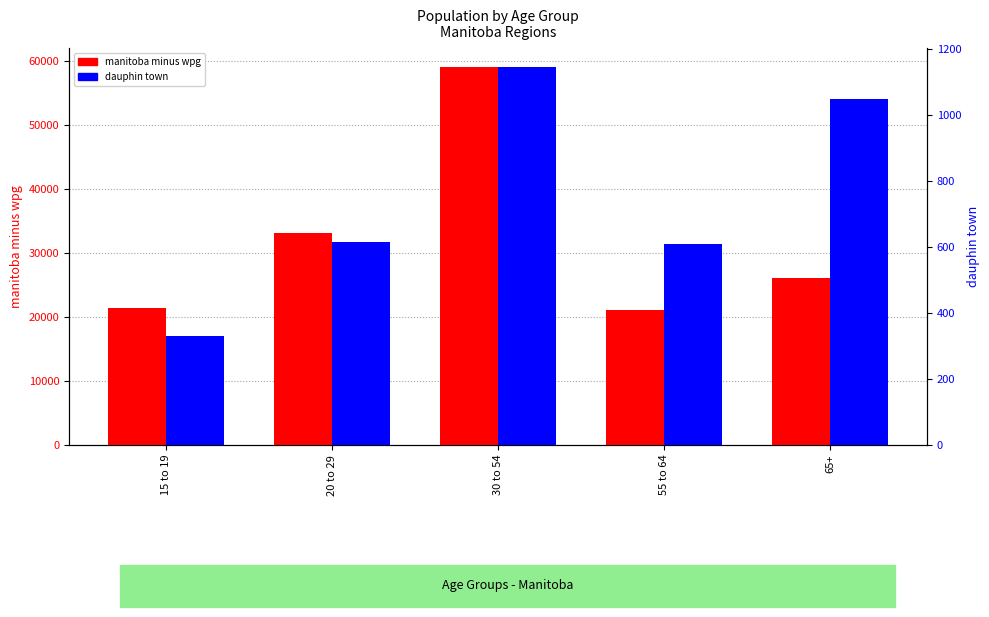

Rank the series by their maximum value, from lowest to highest.

dauphin town, manitoba minus wpg